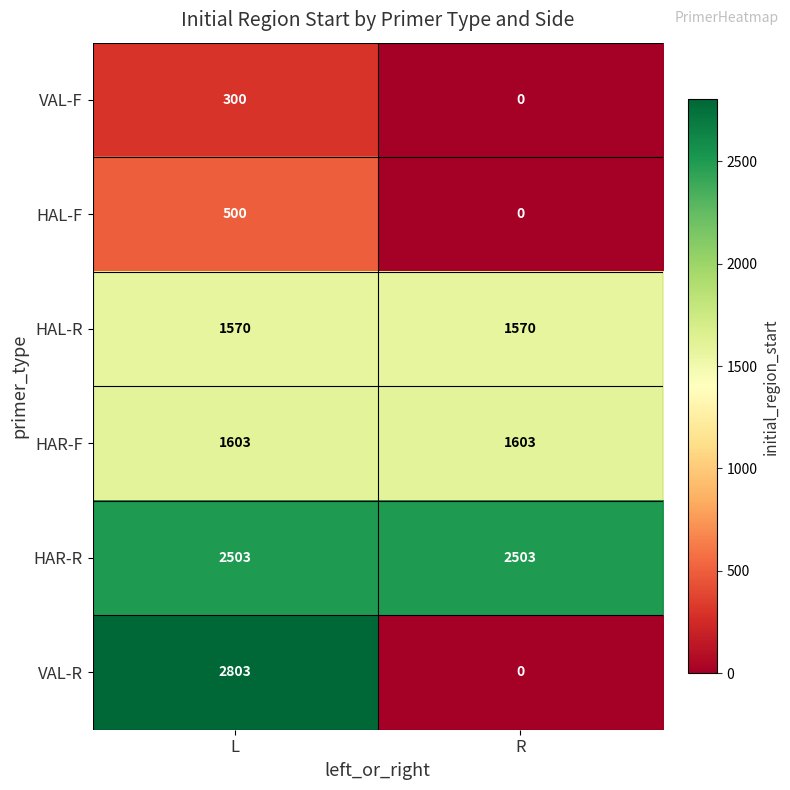

Which series has the widest spread of values?

VAL-R